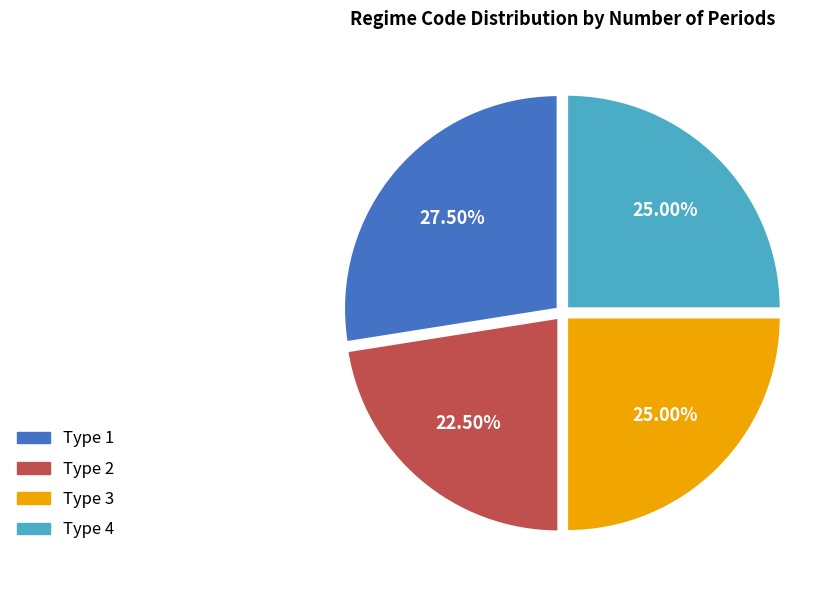

What percentage is the Type 4 slice, to the nearest percent?

25%